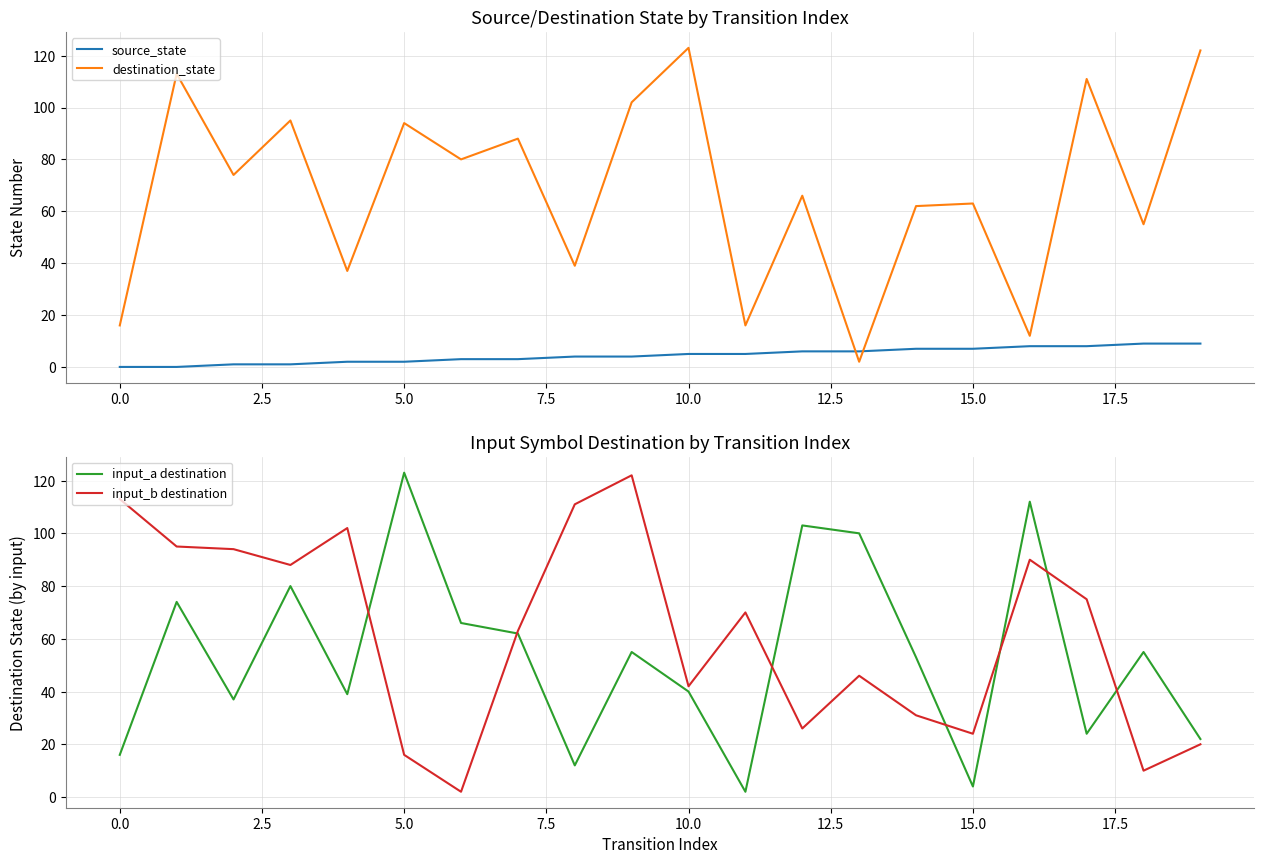

What position from the right is 17?

3